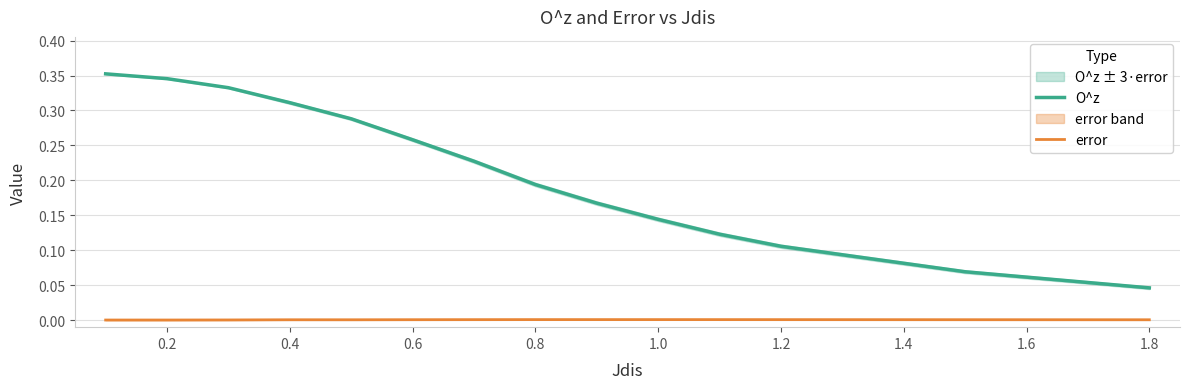

True or false: error and O^z intersect in this chart.

False